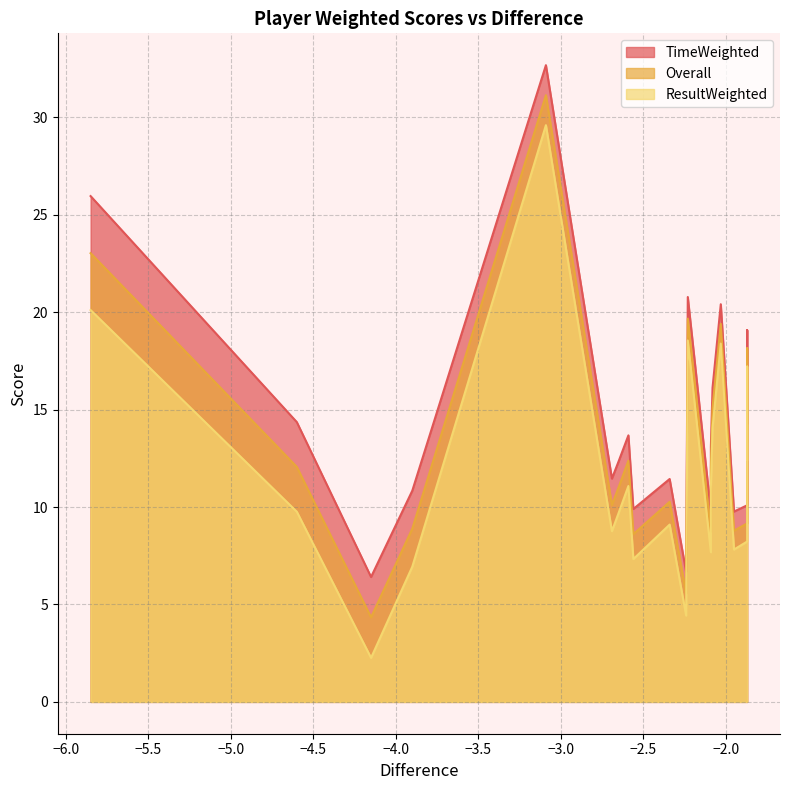

What are all the series names shown in the legend?

TimeWeighted, Overall, ResultWeighted